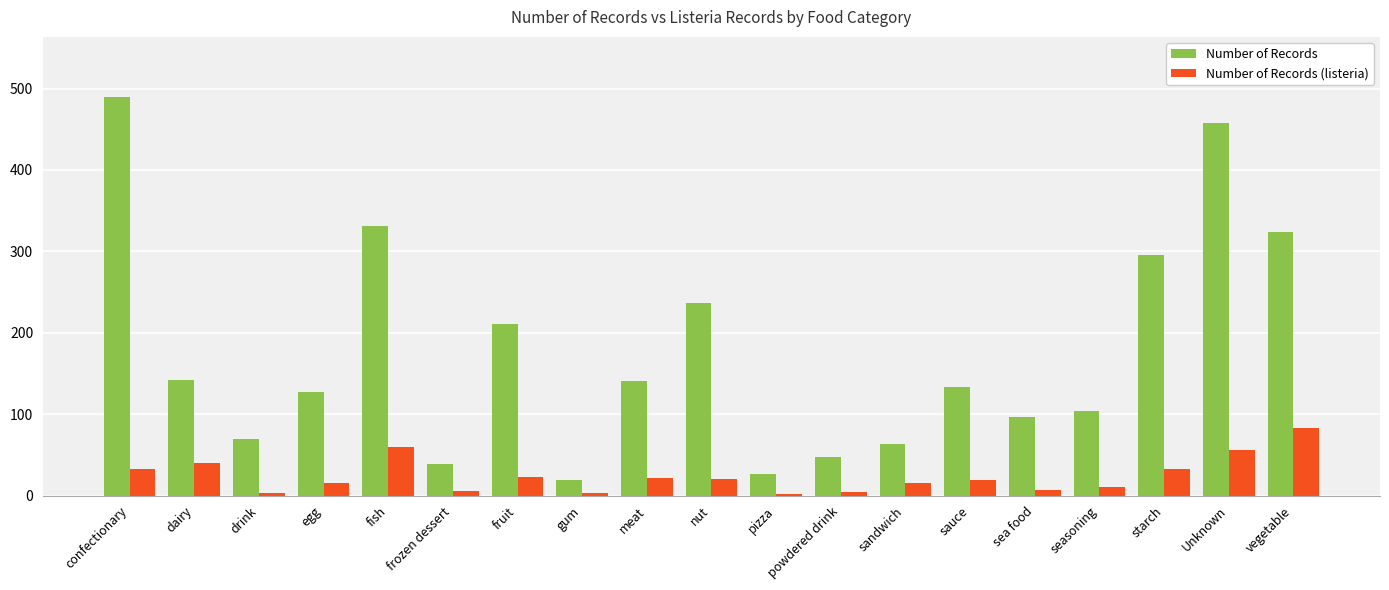

What is the maximum value for Number of Records?

490